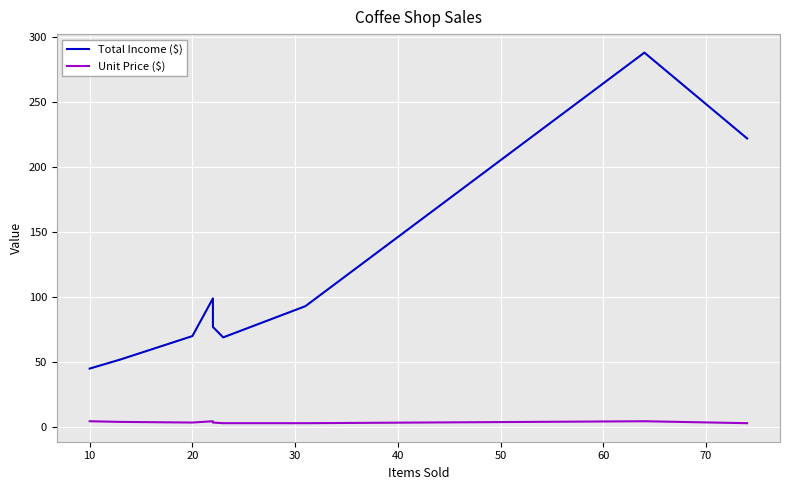

The Unit Price ($) series shows 3.5 at 50. True or false?

True